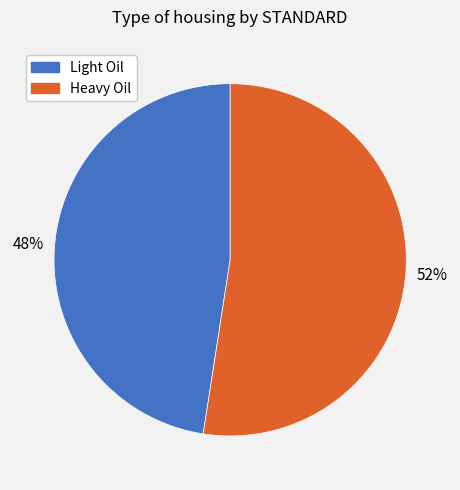

Which slice is the largest?

Heavy Oil